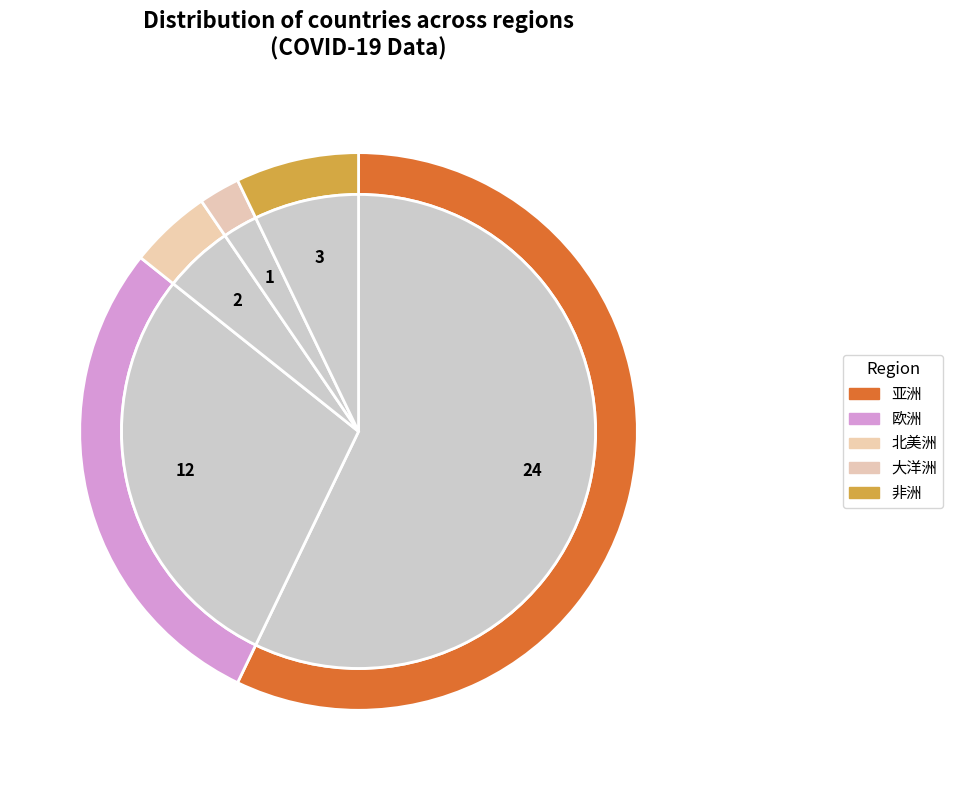

Which has a higher value, 大洋洲 or 欧洲?

欧洲